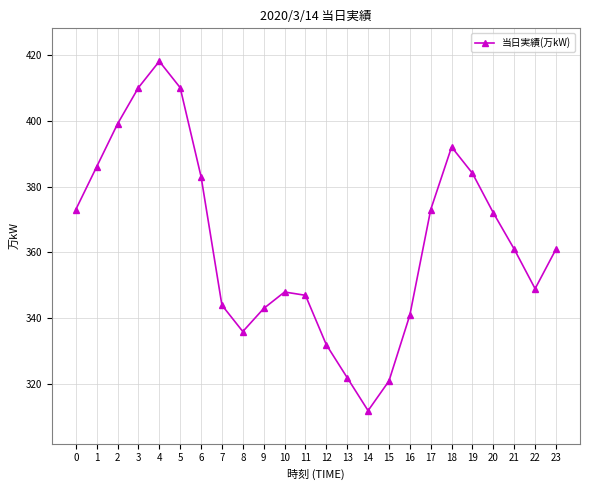

What is the difference between the maximum and second lowest values?

97